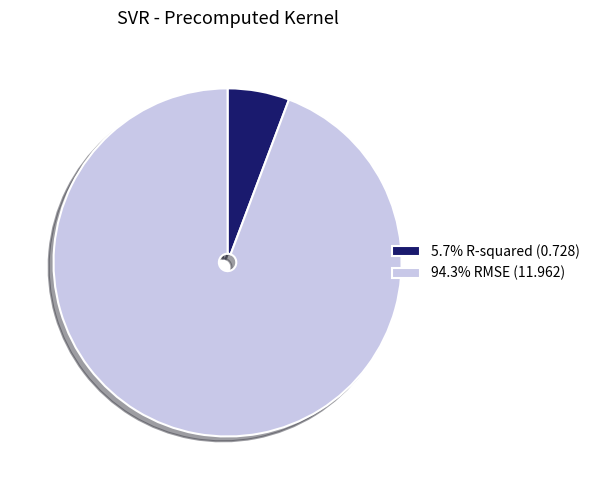

Is the sum of 94.3% RMSE (11.962) and 5.7% R-squared (0.728) greater than half?

Yes